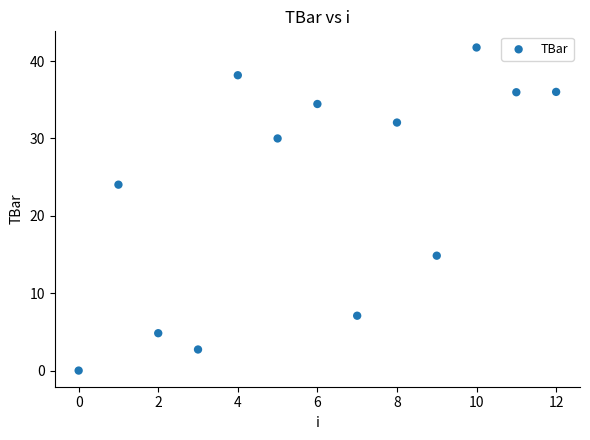

What Y value in the scatter plot is closest to 20?

24.0